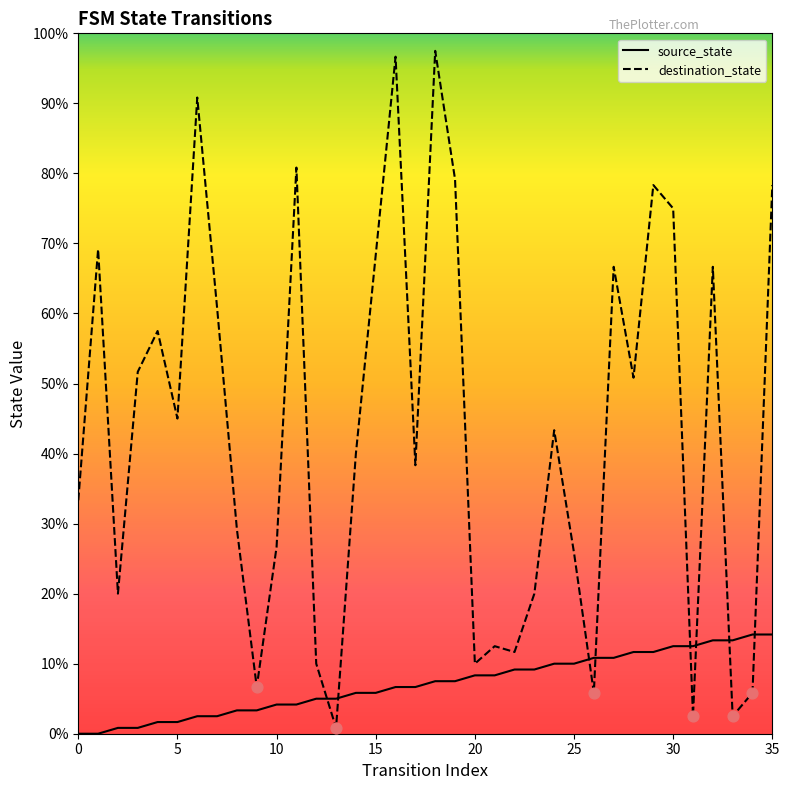

Does the chart have visible grid lines?

No